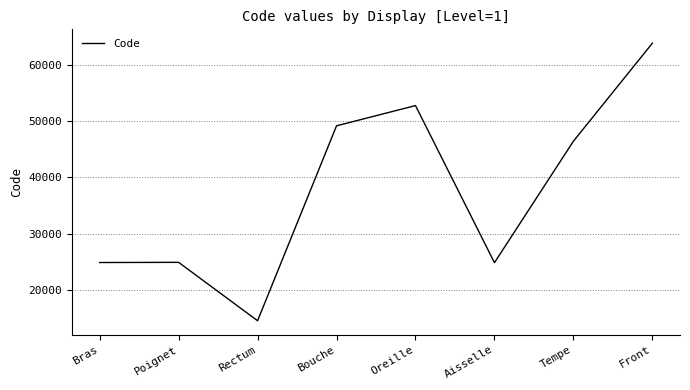

How many distinct data groups are displayed?

1